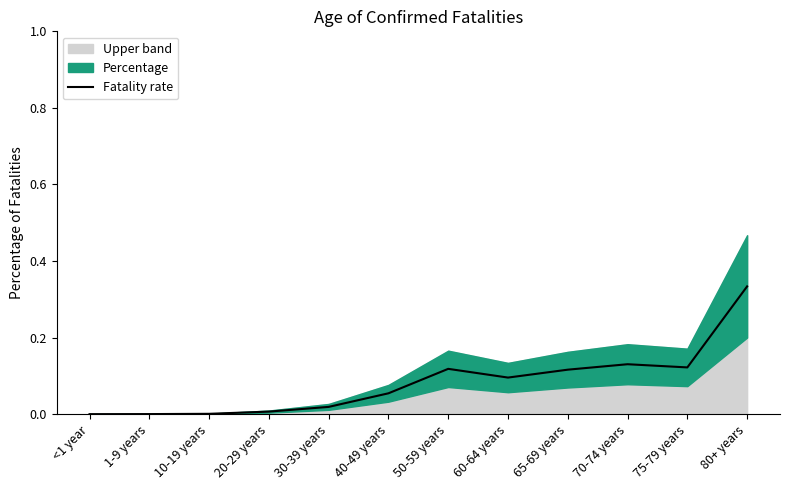

List the labels in order of value, largest first.

80+ years, 70-74 years, 75-79 years, 50-59 years, 65-69 years, 60-64 years, 40-49 years, 30-39 years, 20-29 years, 10-19 years, 1-9 years, <1 year